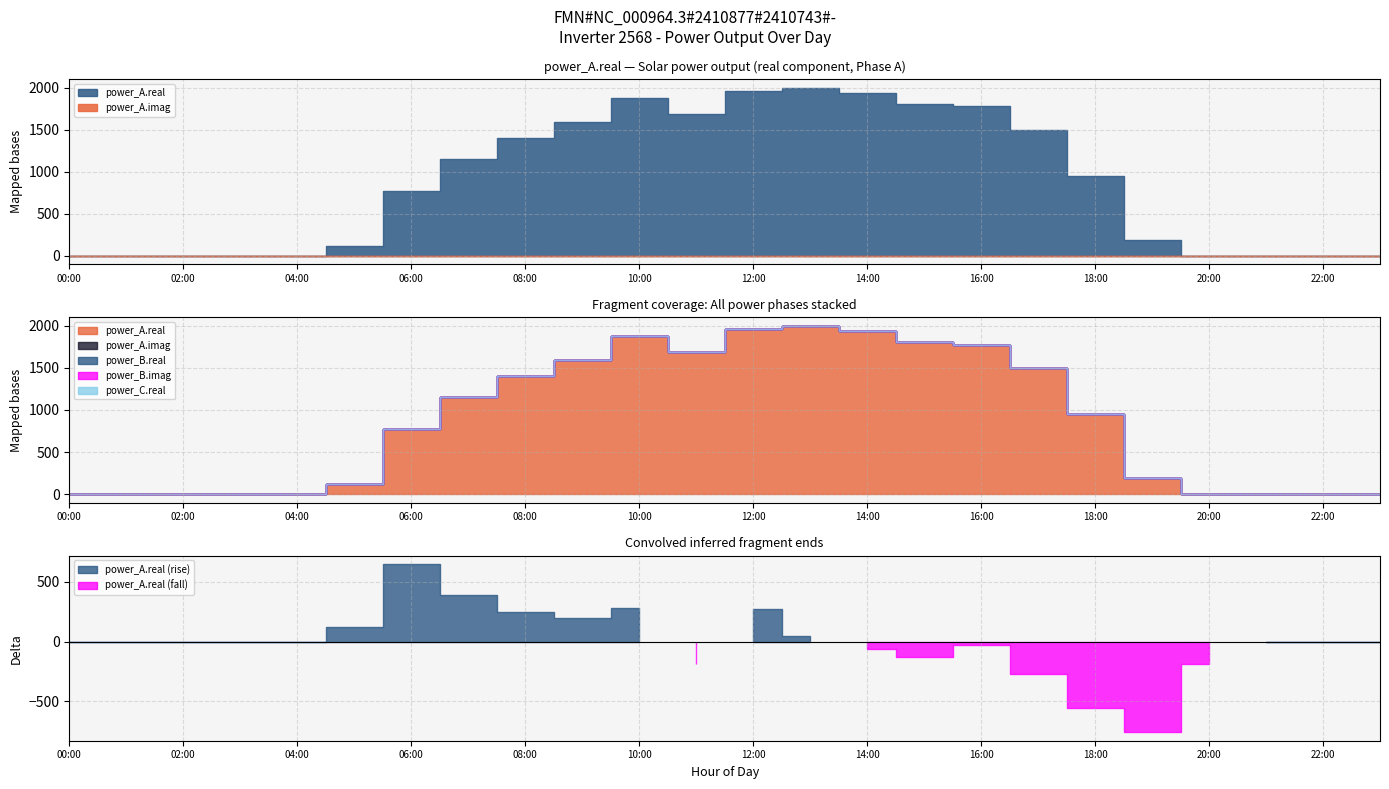

At which category is the sum across all series the highest?

13:00